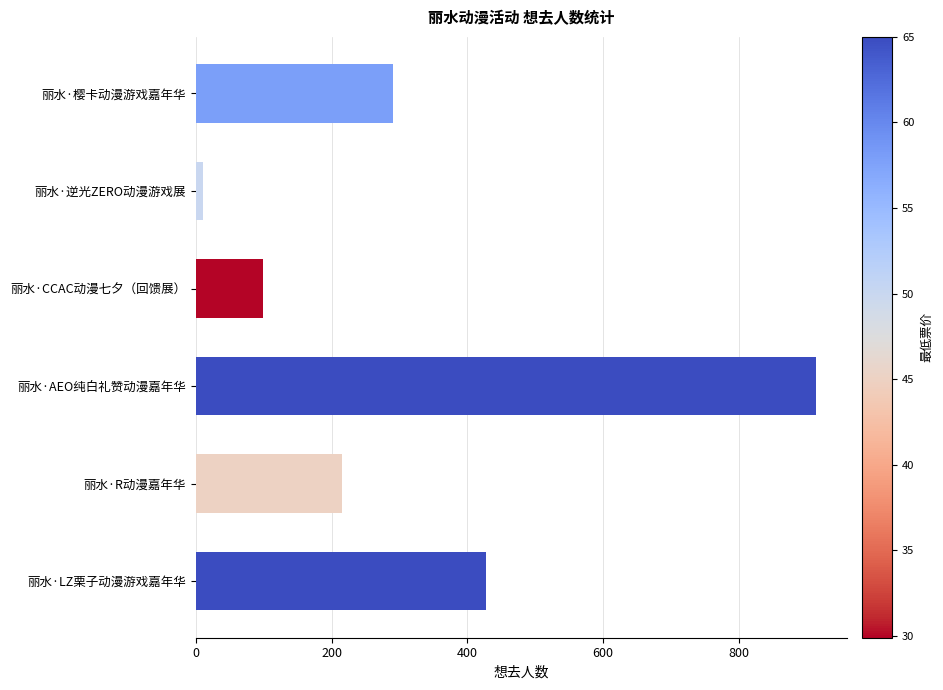

Is it true that the value at 丽水·CCAC动漫七夕（回馈展） is 99?

True